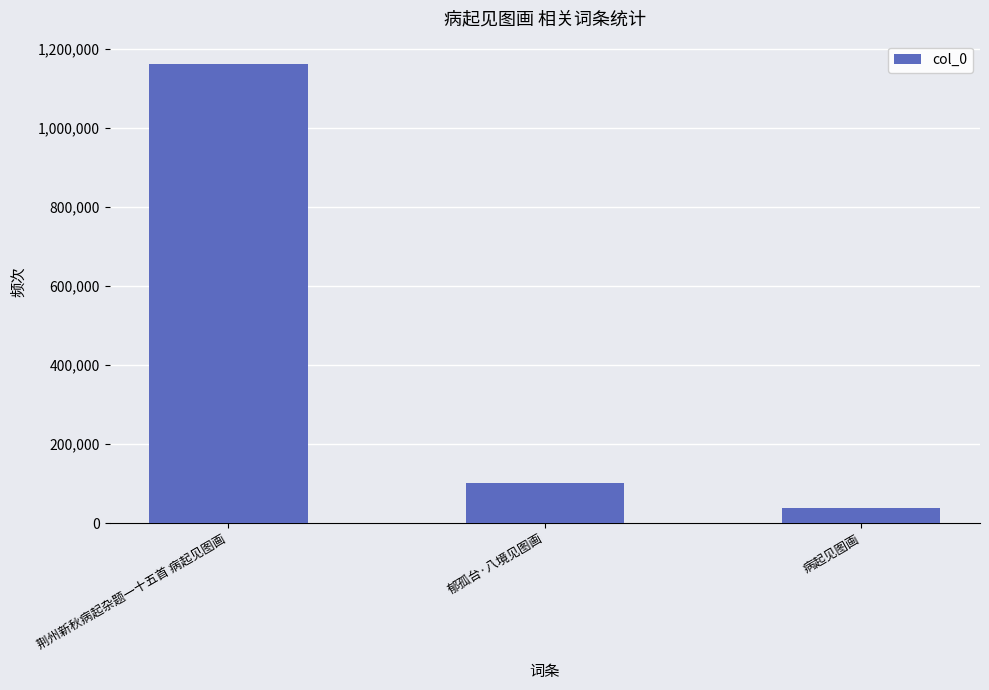

Reading left to right, list all the values displayed in this chart.

1163257	102463	38124